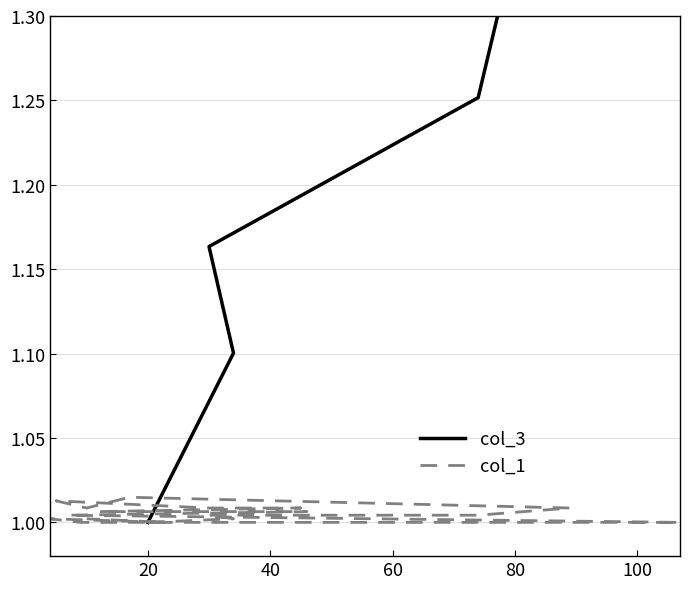

Count the number of categories in the chart.

20